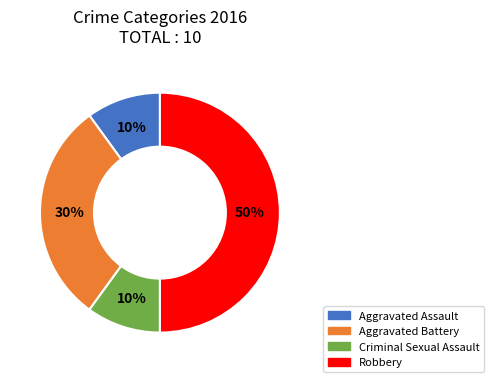

Is Aggravated Battery the majority of the pie?

No